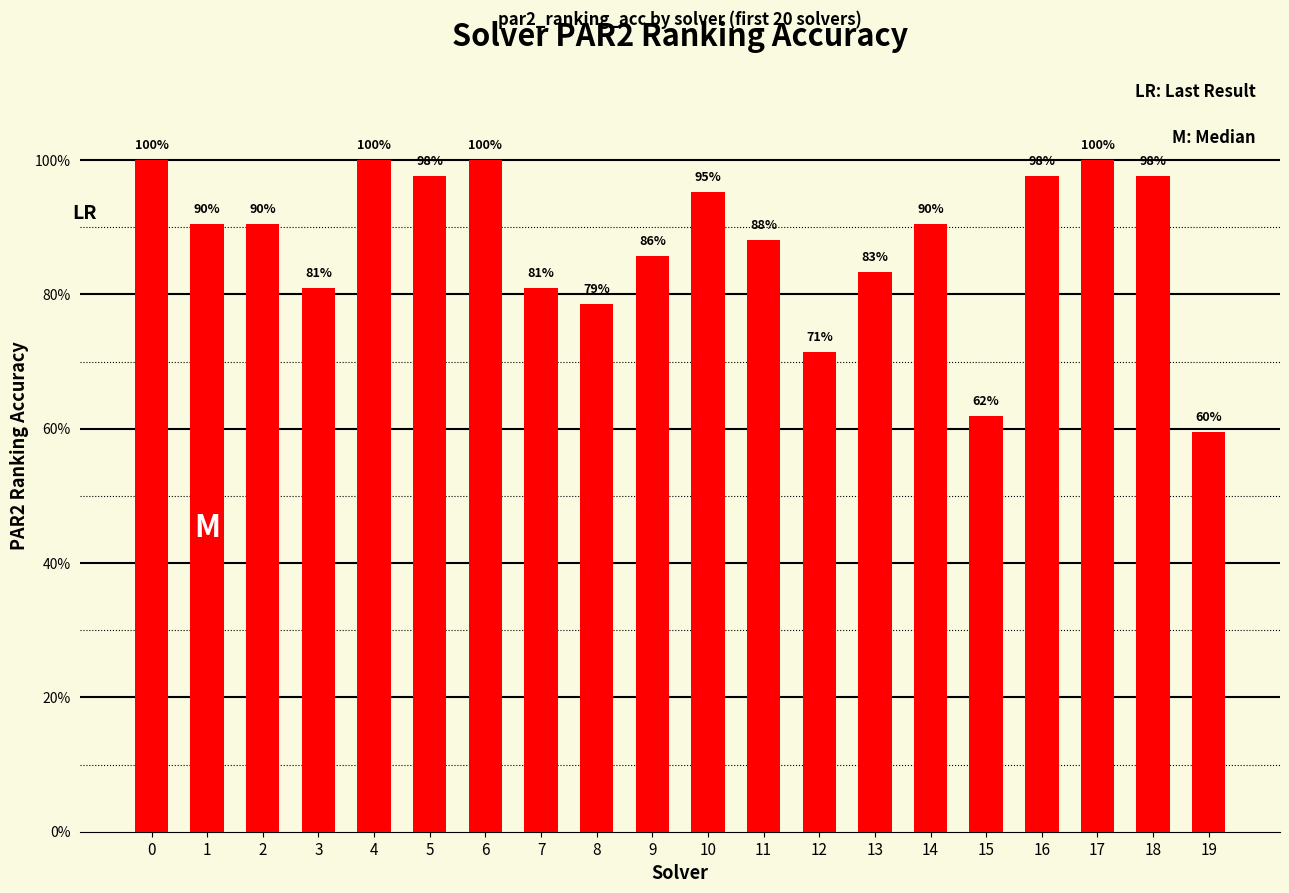

What is the sum of all values?

17.5